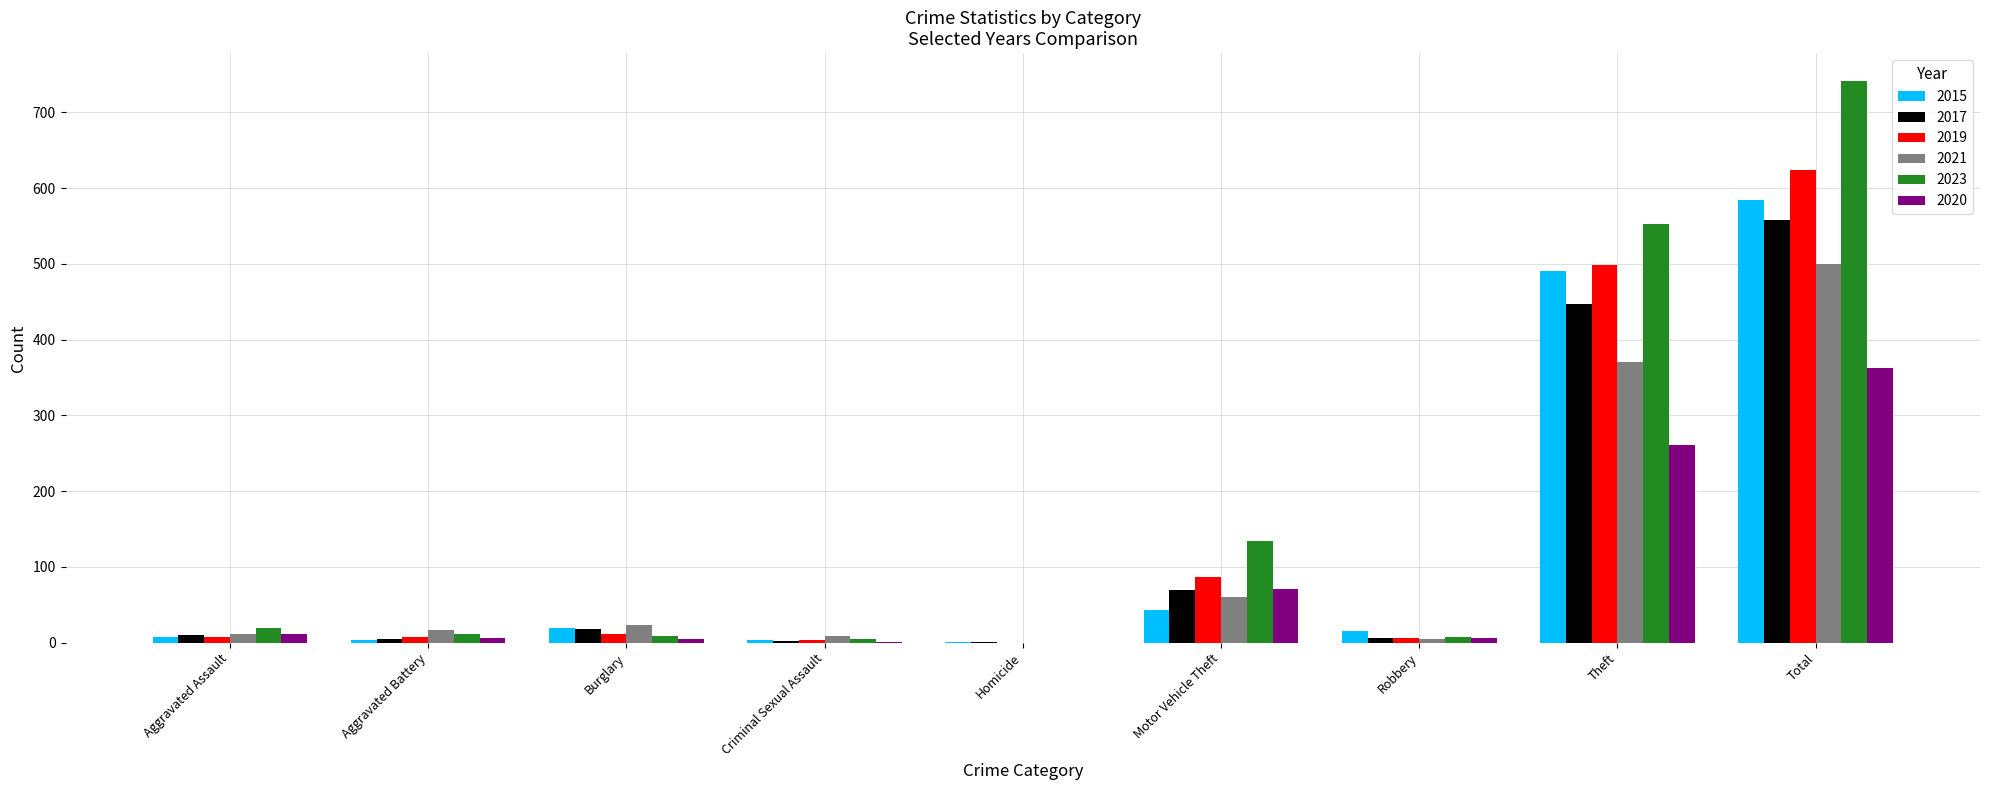

Which series has the widest spread of values?

2023